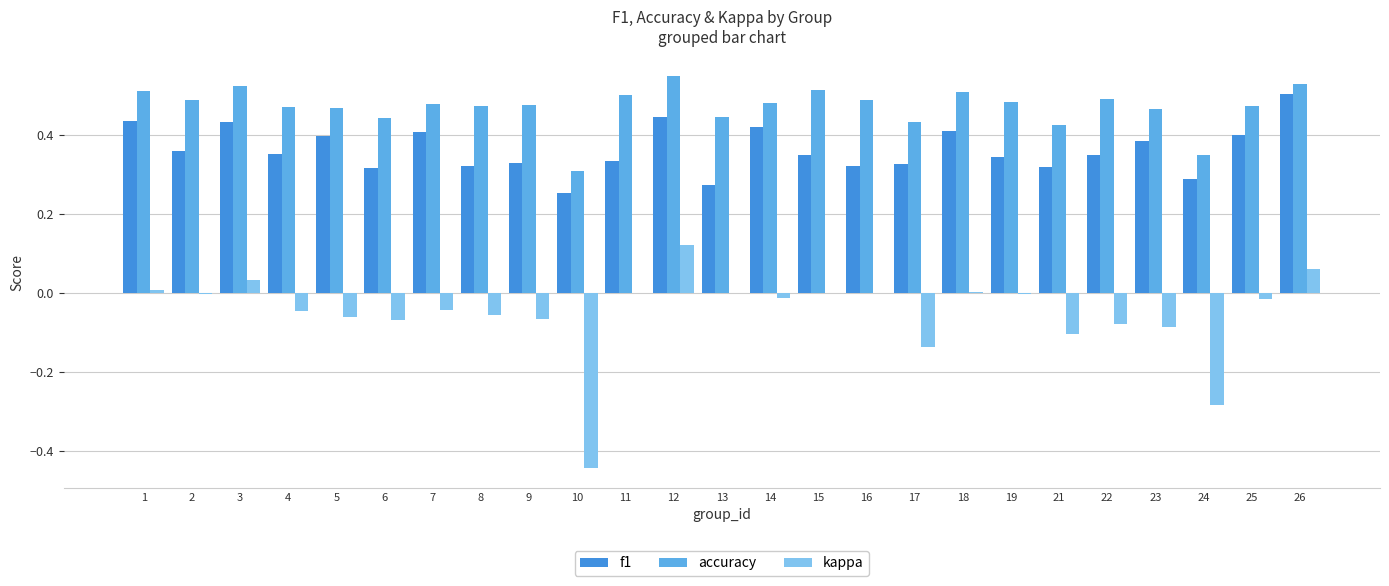

What is the sum of all kappa values?

-1.3